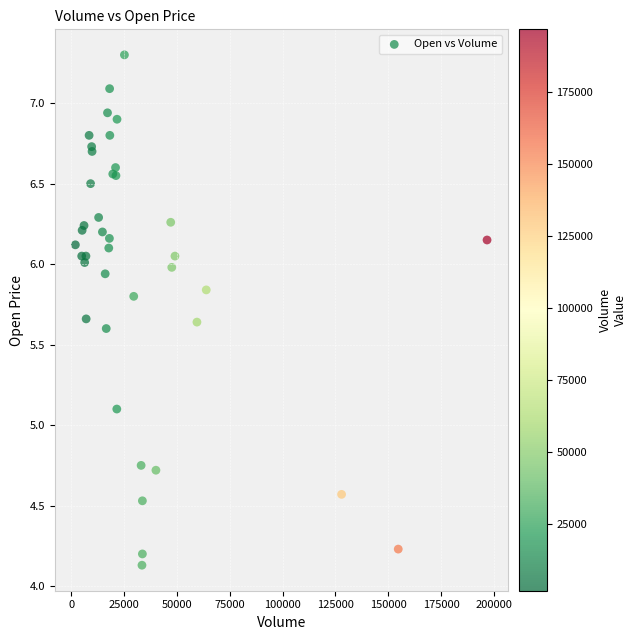

What Y value in the scatter plot is closest to 5?

5.1